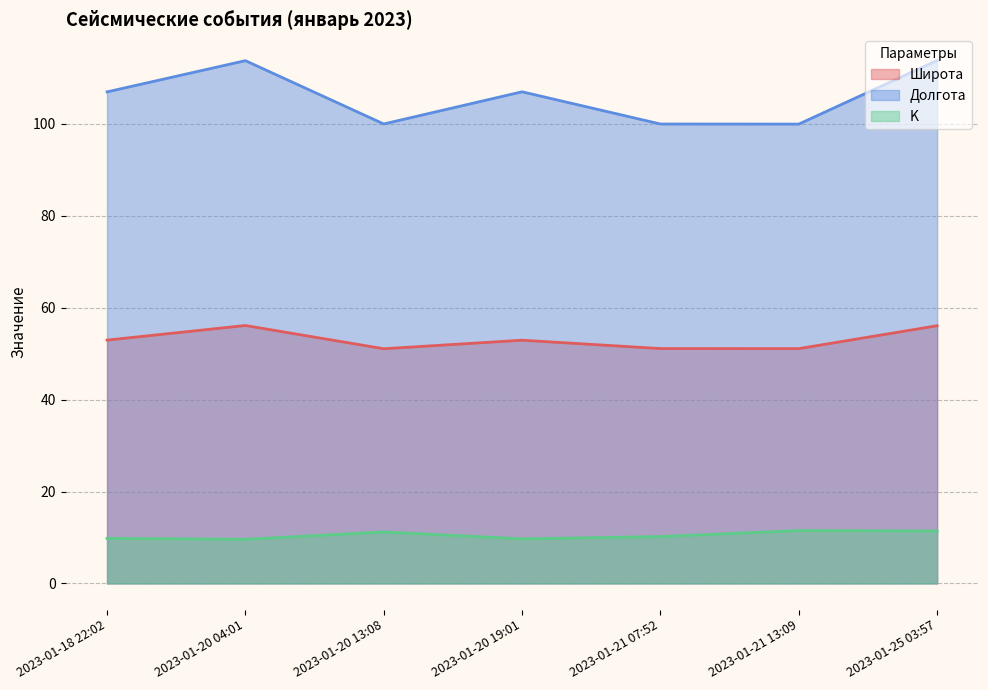

What position from the left is 2023-01-20 13:08?

3